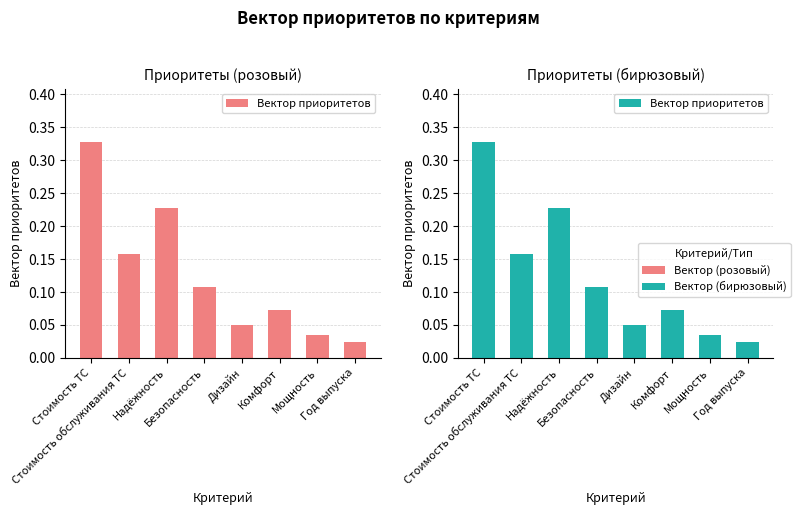

Reading left to right, what are all the values shown in this chart?

0.3	0.2	0.2	0.1	0.1	0.1	0.0	0.0